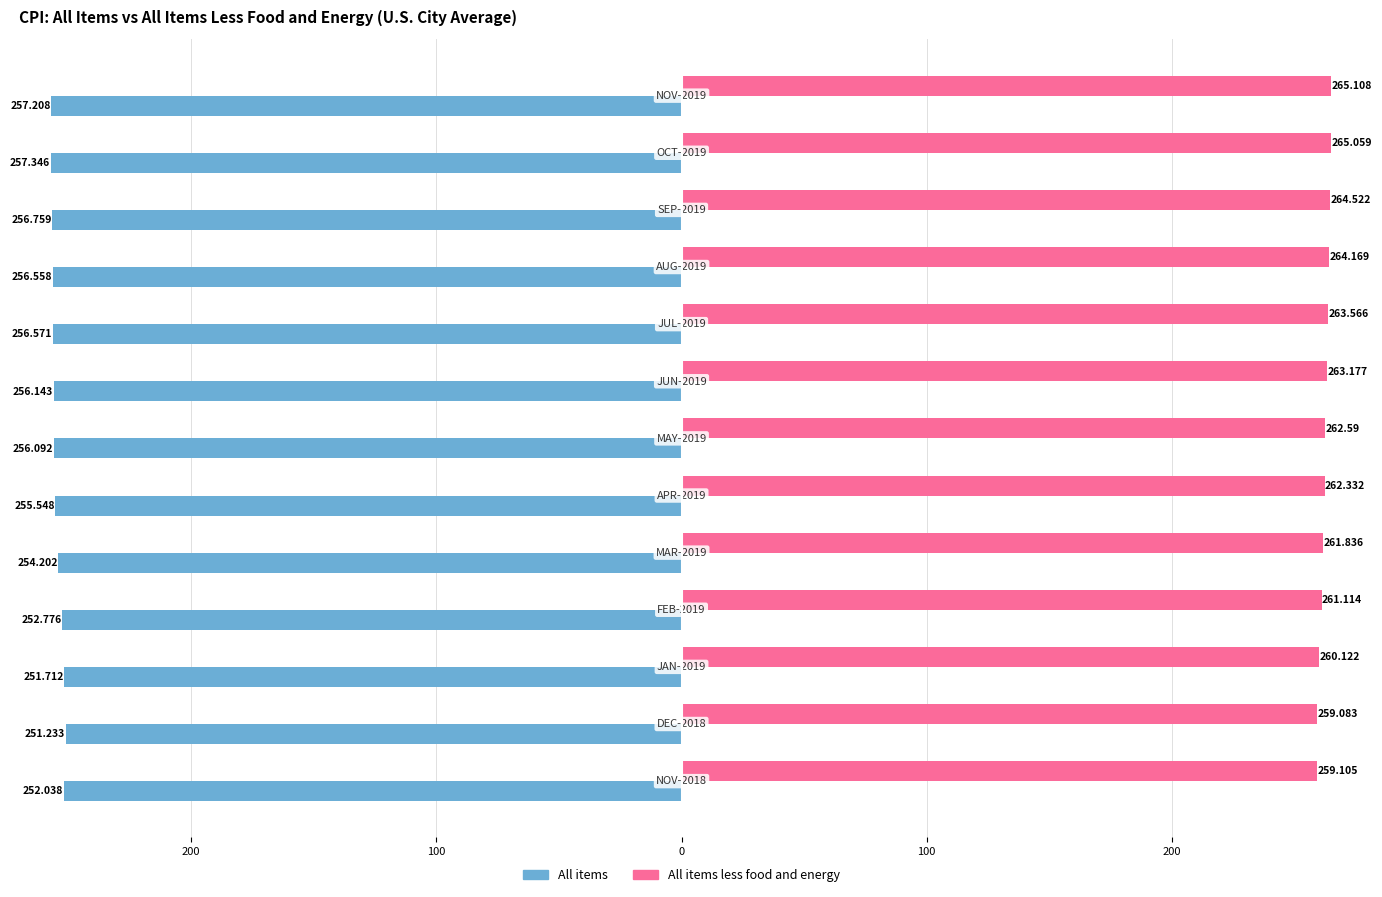

What is the value of the All items bar at the 1st from the left?

-252.0